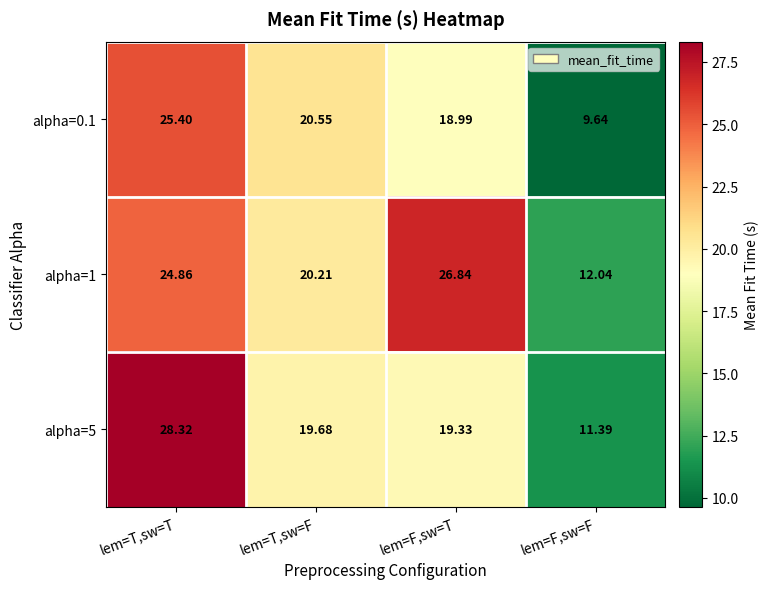

At which category is the sum across all series the highest?

lem=T,sw=T